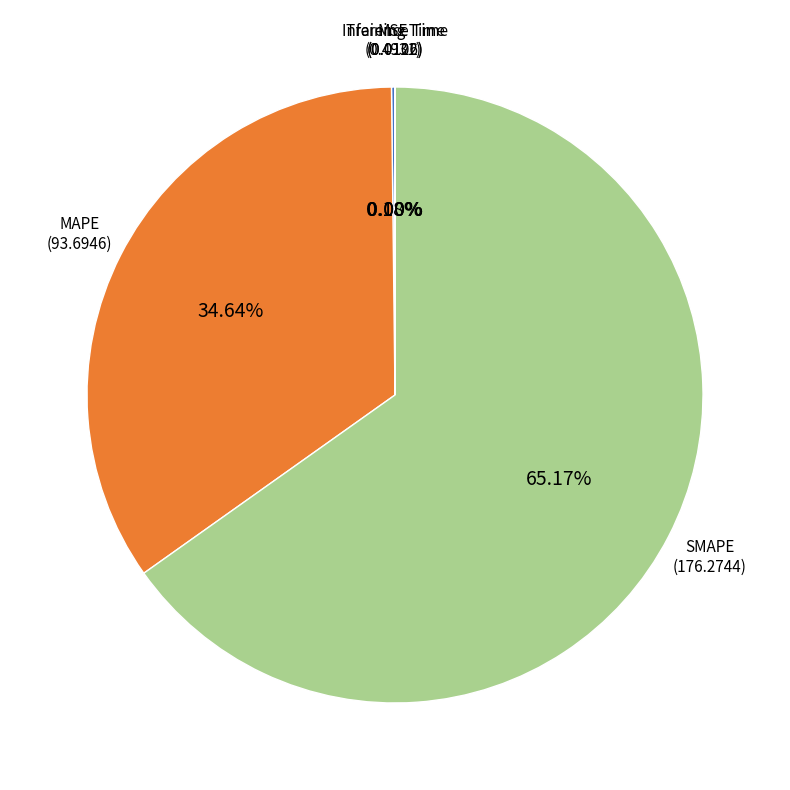

Is SMAPE the majority of the pie?

Yes